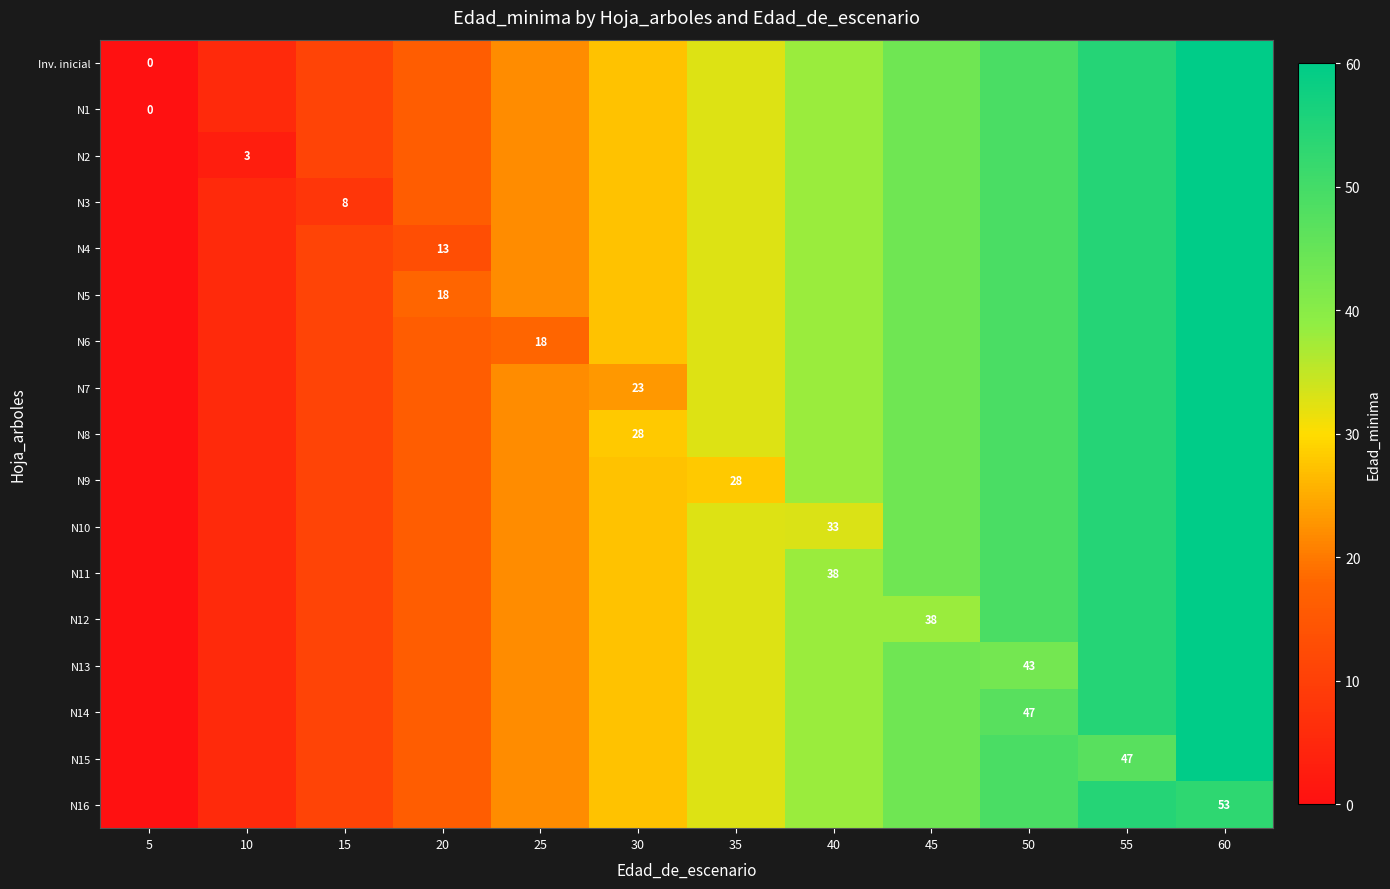

True or false: N1 has a value of 41.0 at 30.

False